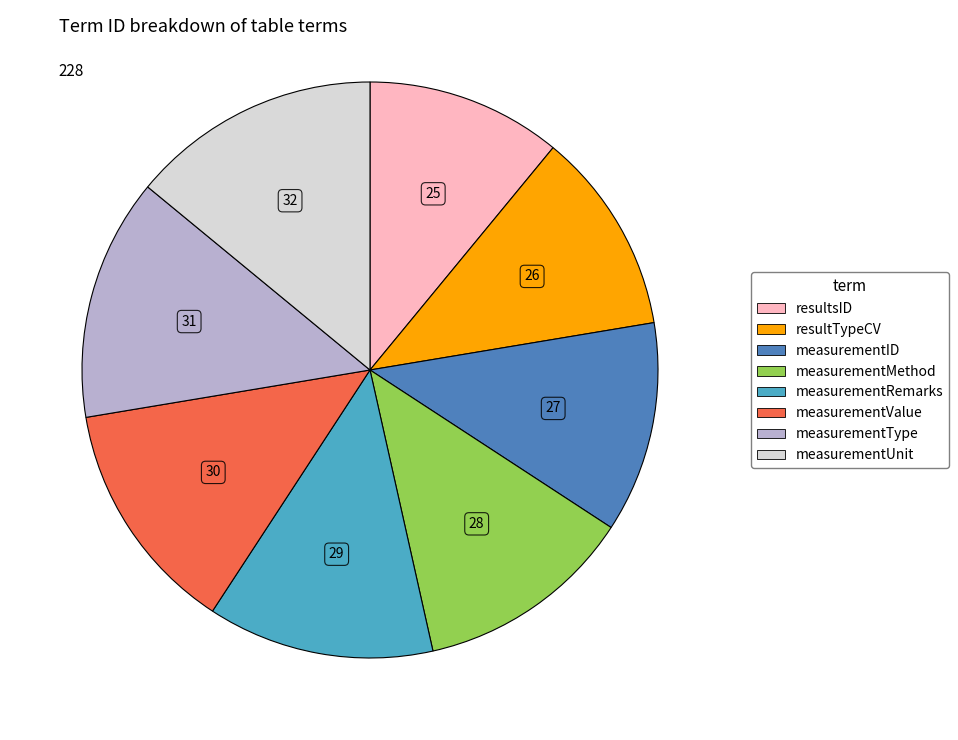

Is the sum of measurementMethod and measurementType greater than half?

No